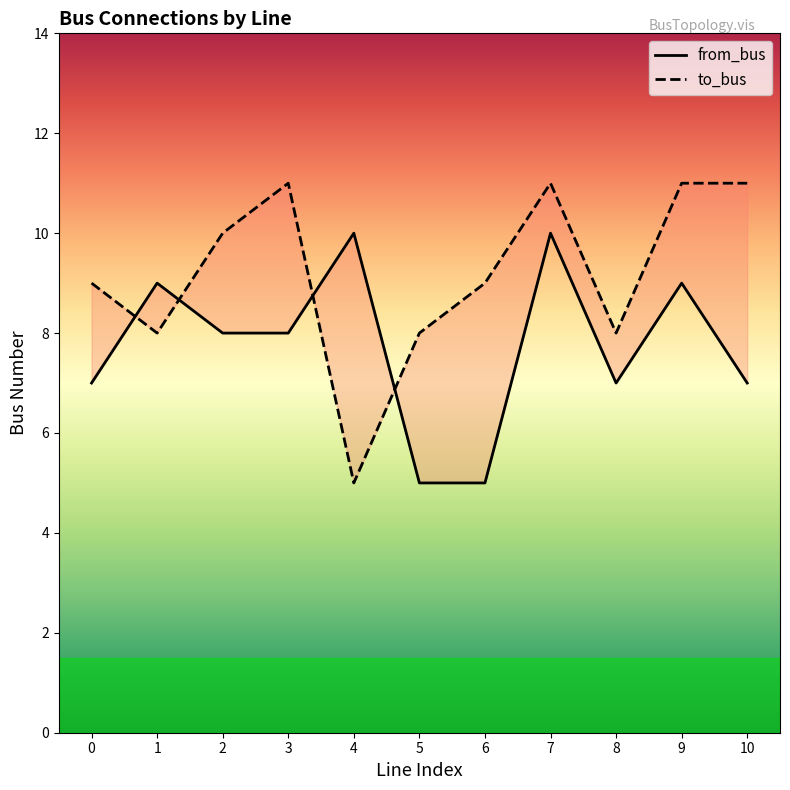

Which series changed the most between 0 and 6?

from_bus